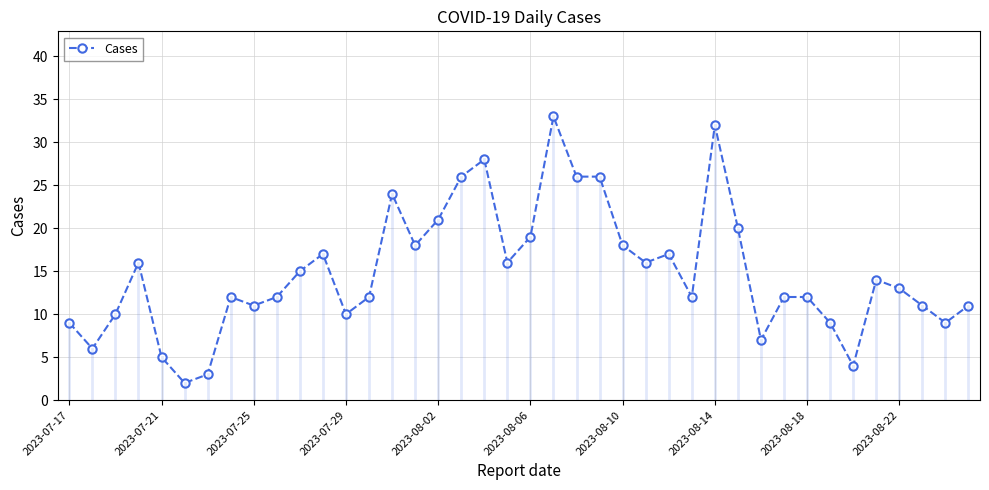

Does the chart have visible grid lines?

Yes